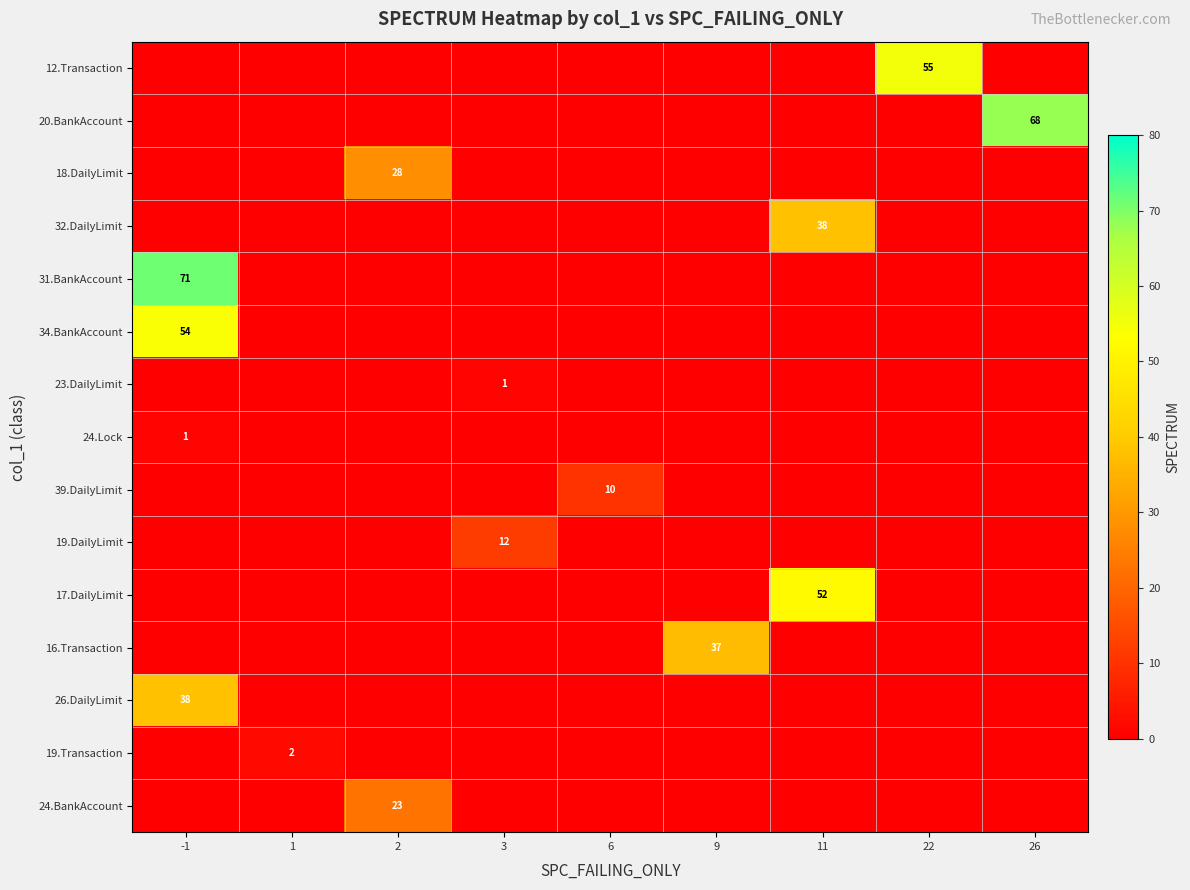

List the labels in order of row_0 value, largest first.

22, -1, 1, 2, 3, 6, 9, 11, 26